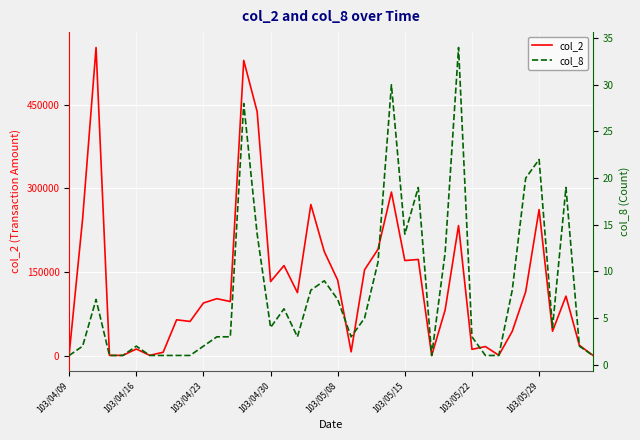

What is the sum of all col_2 values?

5128500